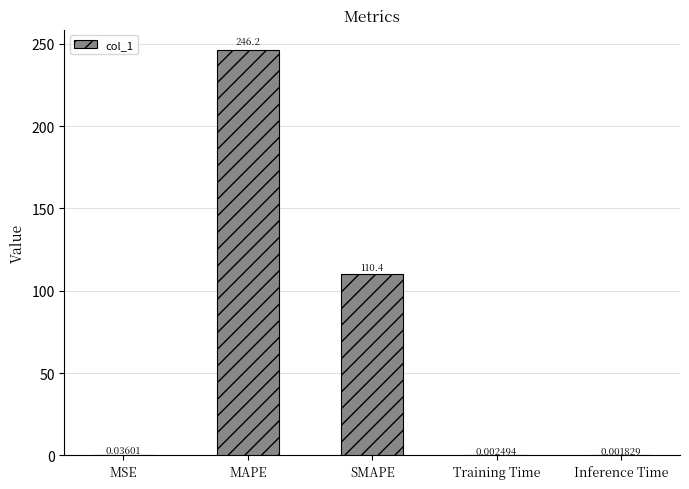

What is the sum of all values?

356.6